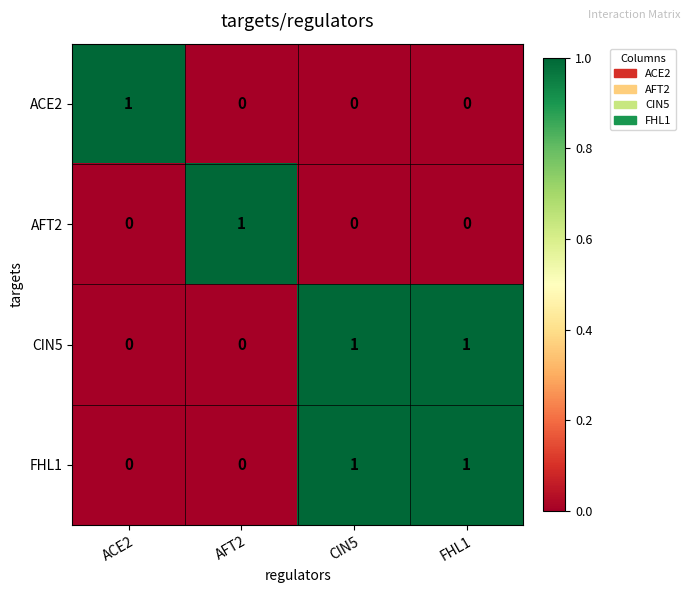

What is the greatest value displayed?

1